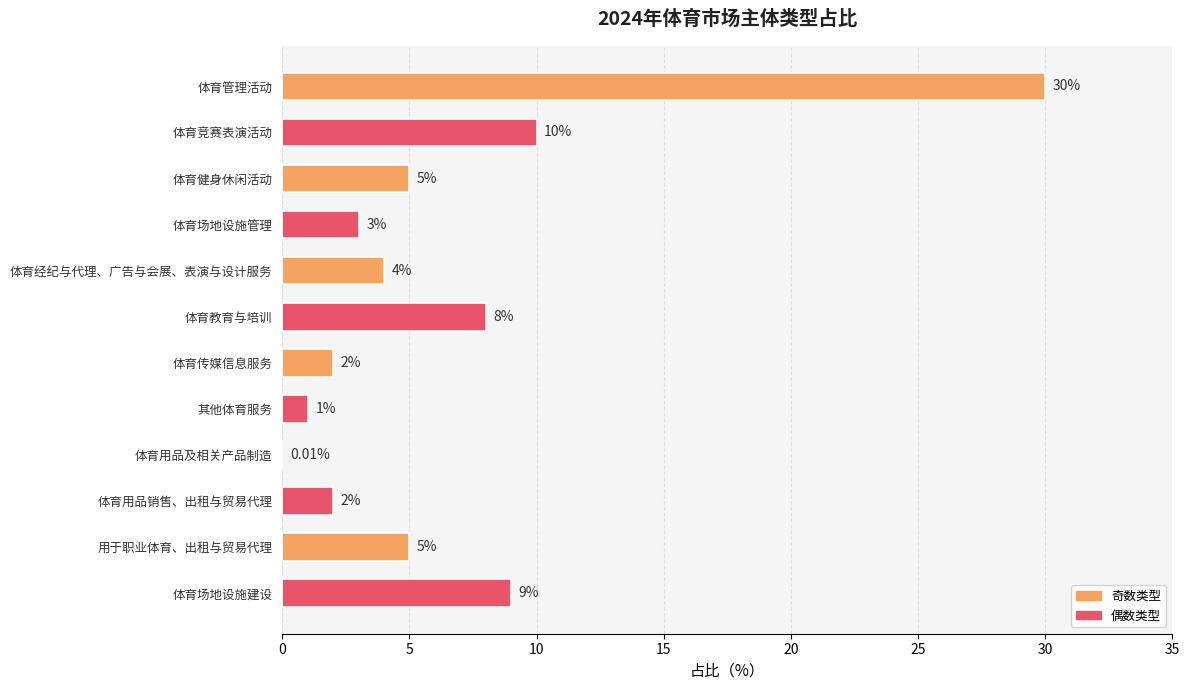

What is the sum of the values at 体育用品及相关产品制造 and 体育管理活动?

30.0